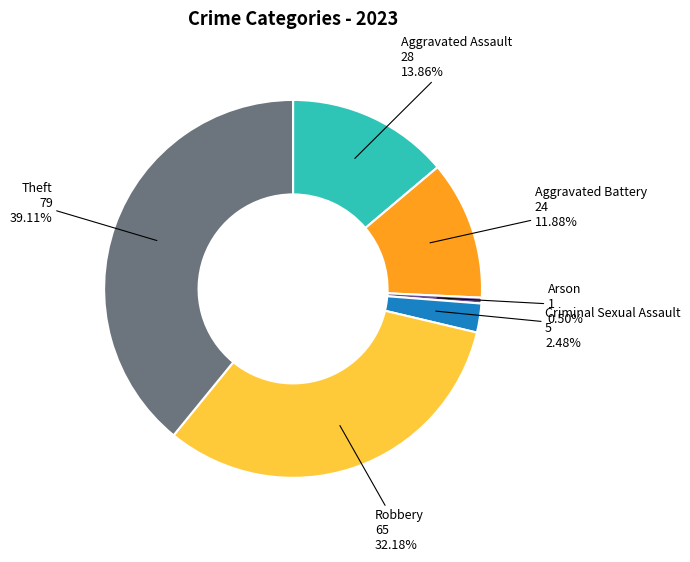

To the nearest percent, what is the average slice percentage?

17%